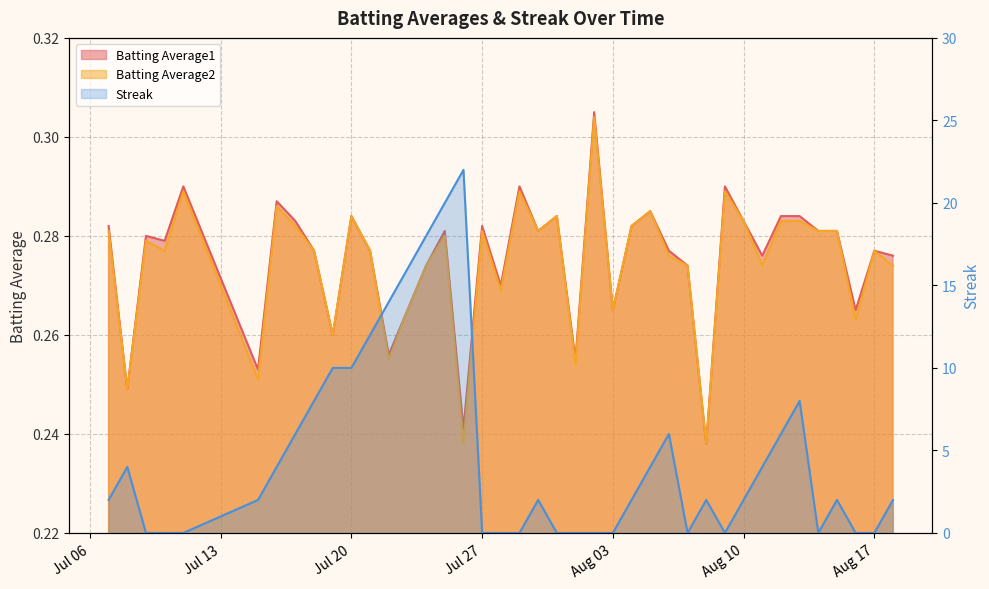

At how many categories does at least one series exceed 5?

13